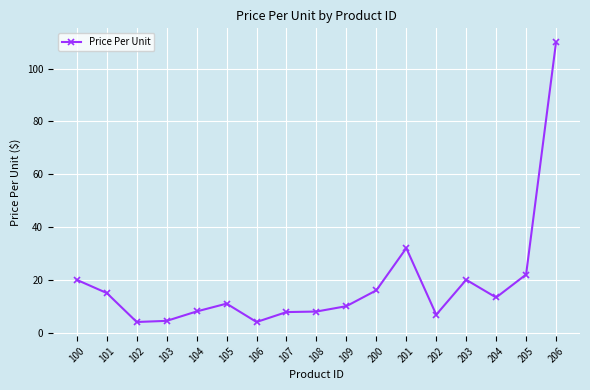

What is the value of the 13th point from the left?

6.8